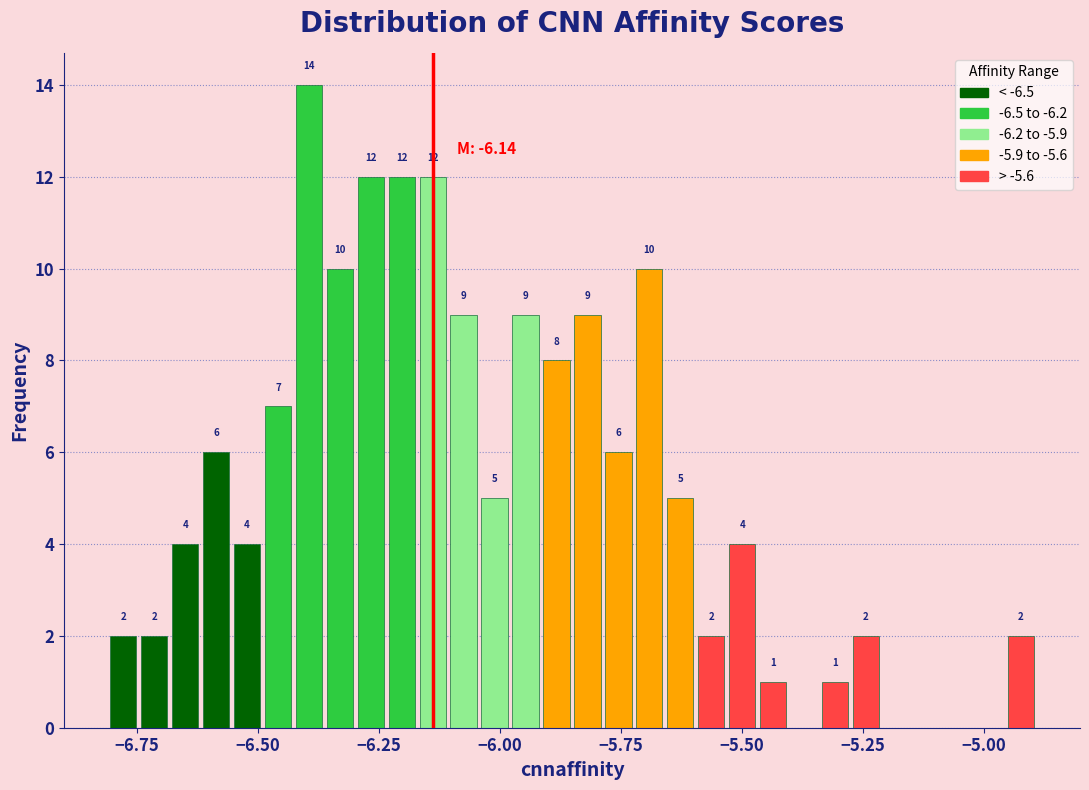

Around what value on the x-axis is the tallest bar? Give the approximate position of its centre, as read against the axis.

-6.40